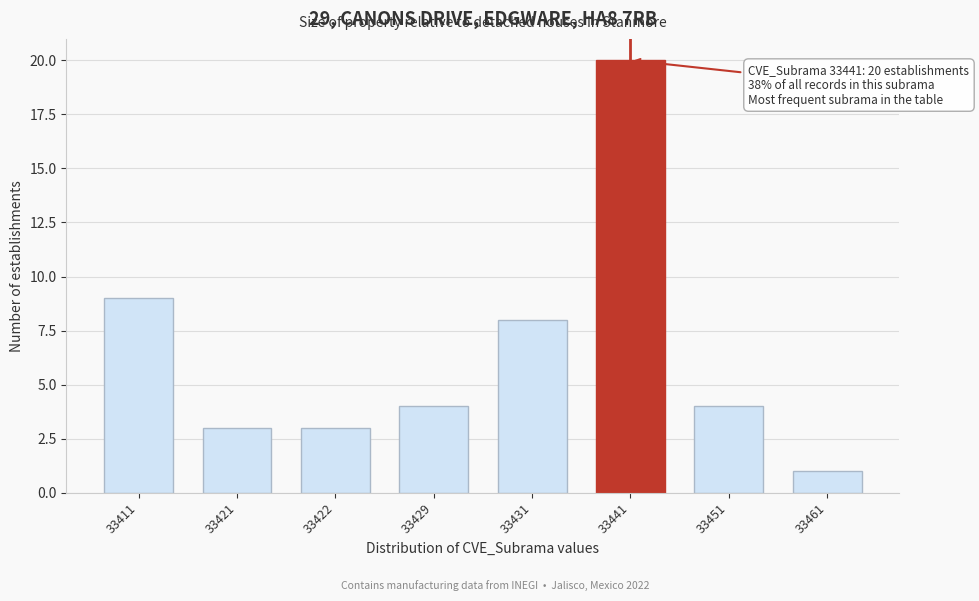

Reading right to left, extract all data points from this chart.

1	4	20	8	4	3	3	9